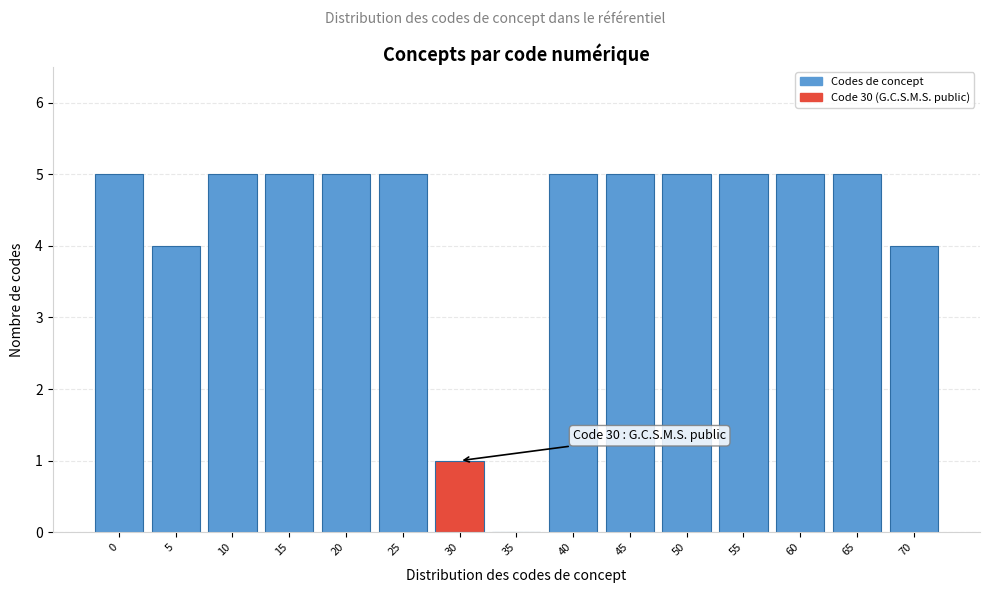

Reading left to right, what are all the values shown in this chart?

0=5	5=4	10=5	15=5	20=5	25=5	30=1	35=0	40=5	45=5	50=5	55=5	60=5	65=5	70=4